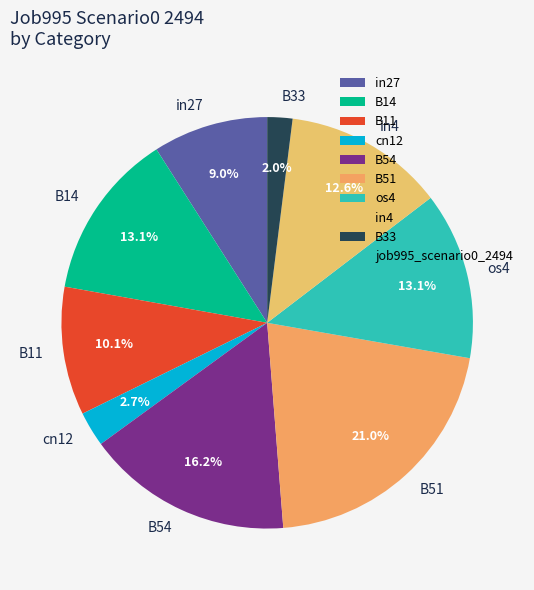

How many segments does this pie chart have?

9